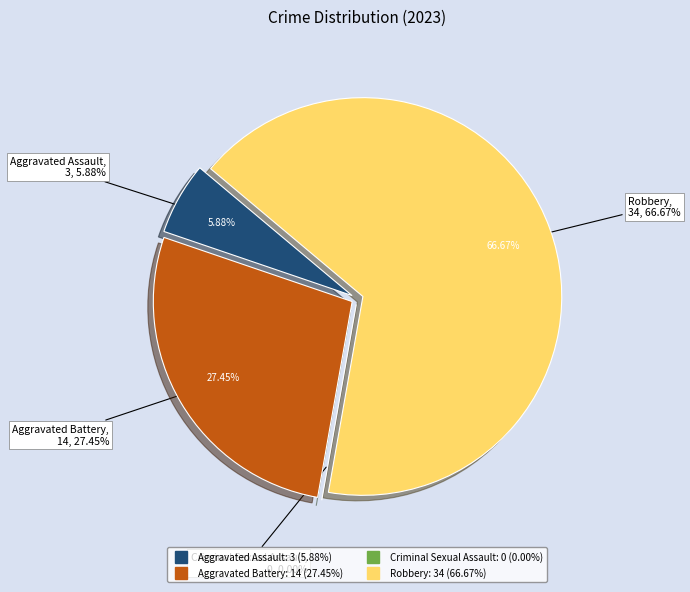

How much of the chart is everything except Robbery?

33.3%